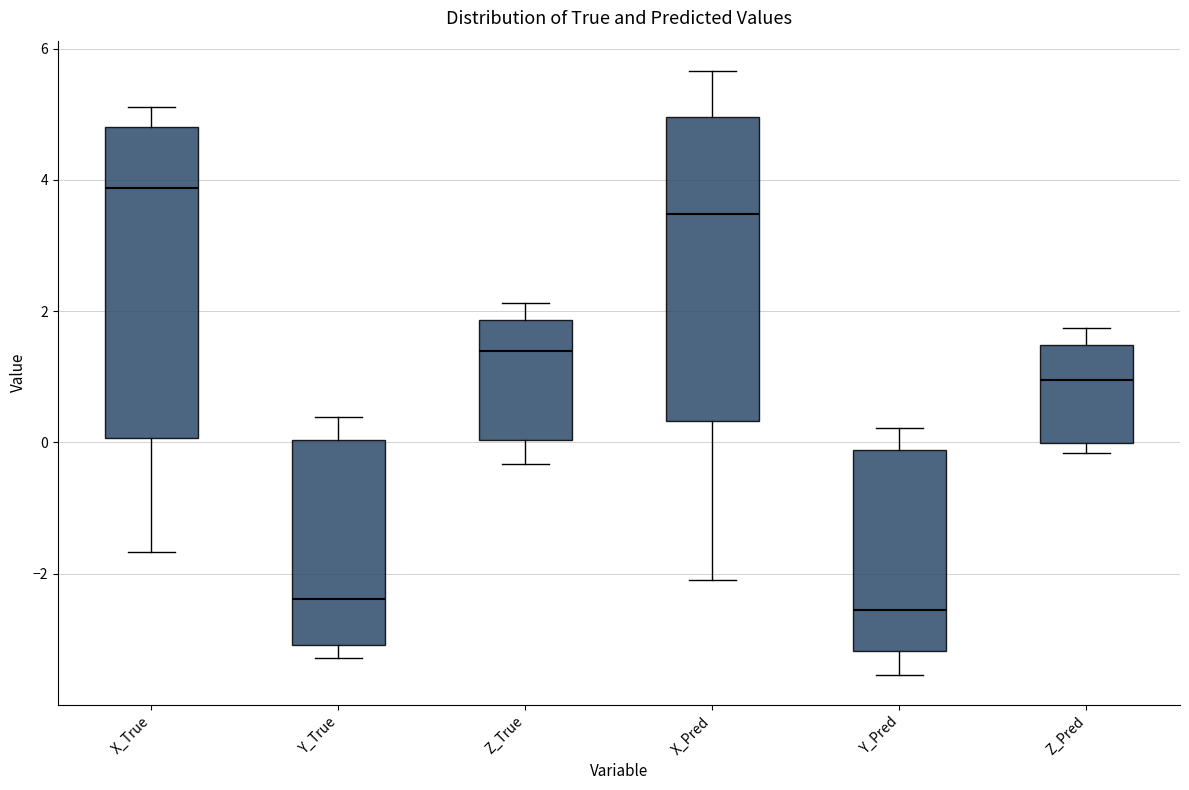

Where does the upper whisker of the box for Y_True end on the y-axis? The values are not printed on the chart, so give them approximately, as read against the axis.

0.4